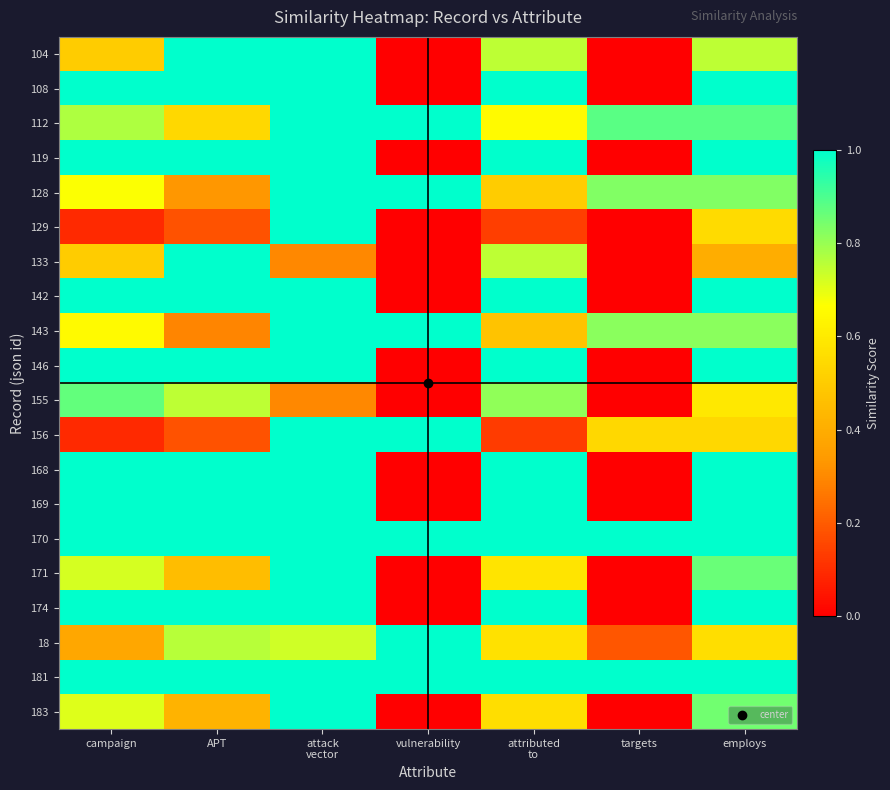

At which category is the sum across all series the highest?

attack
vector